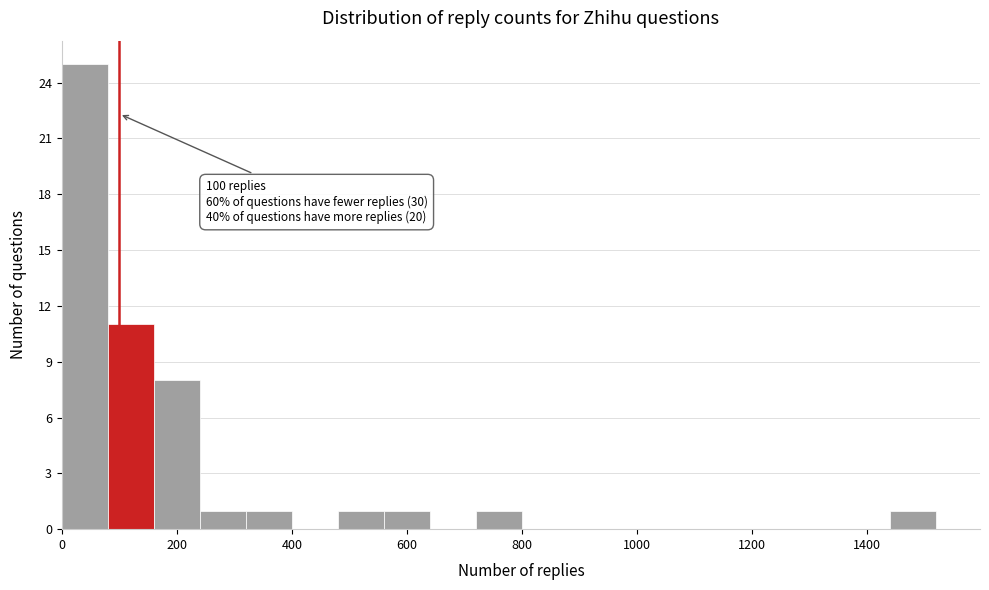

Over which range of the x-axis is the bar tallest?

0 to 80